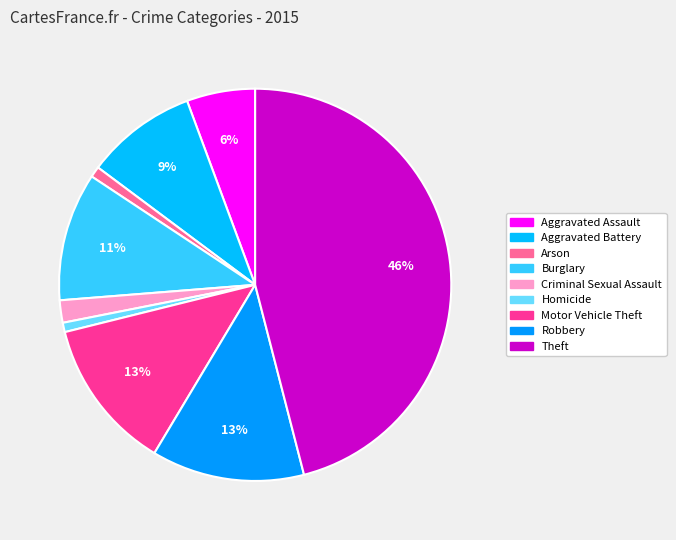

The Aggravated Assault slice represents 17% of the pie. True or false?

False